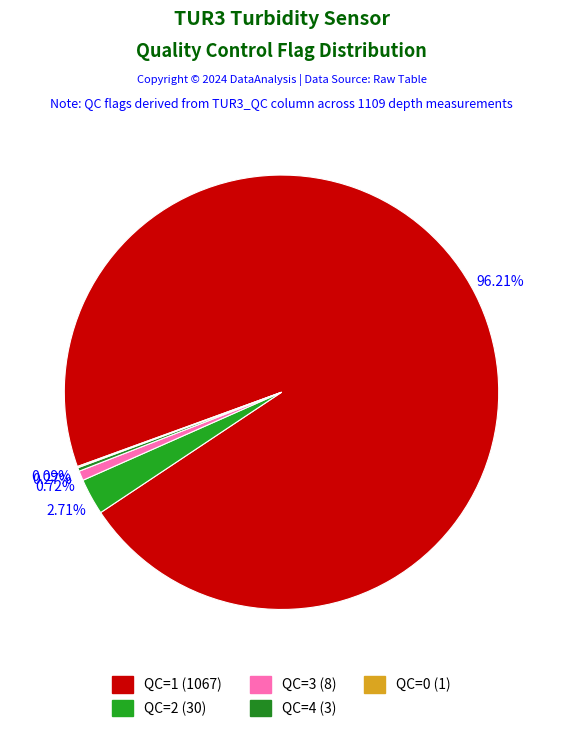

What is the smallest slice in the pie chart?

QC=0